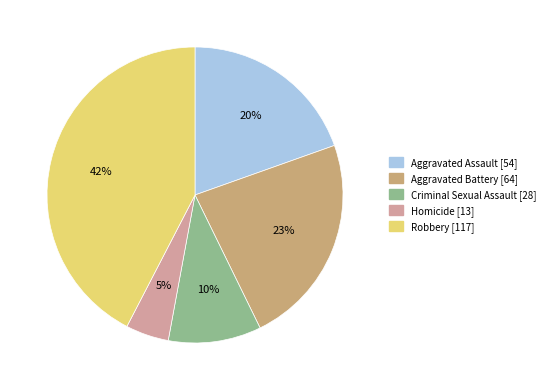

Is there a majority slice in this chart?

No